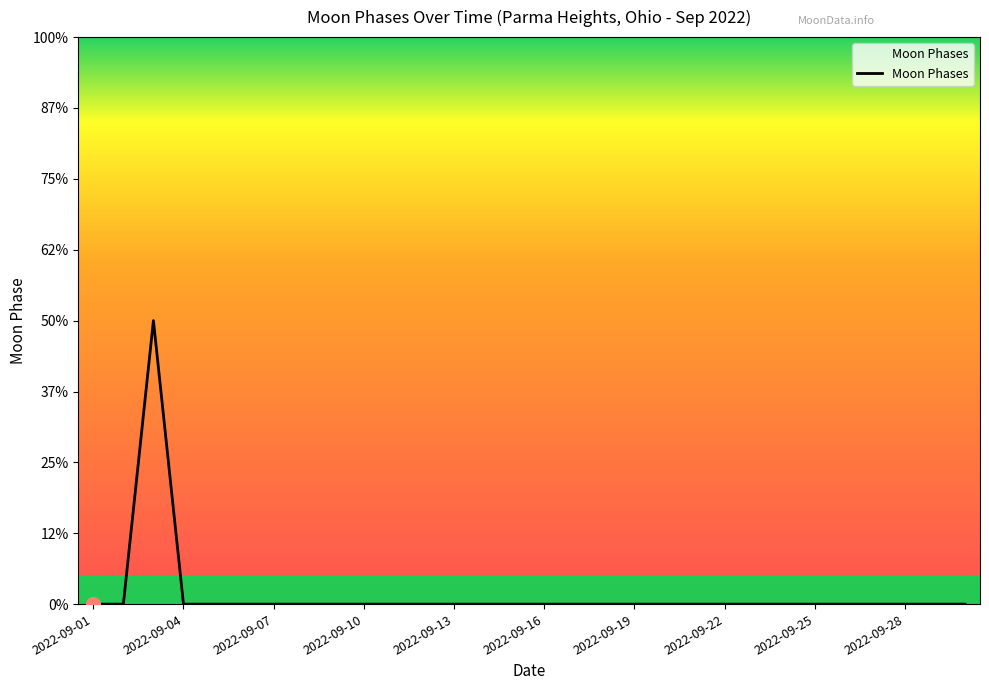

Does the chart have visible grid lines?

No